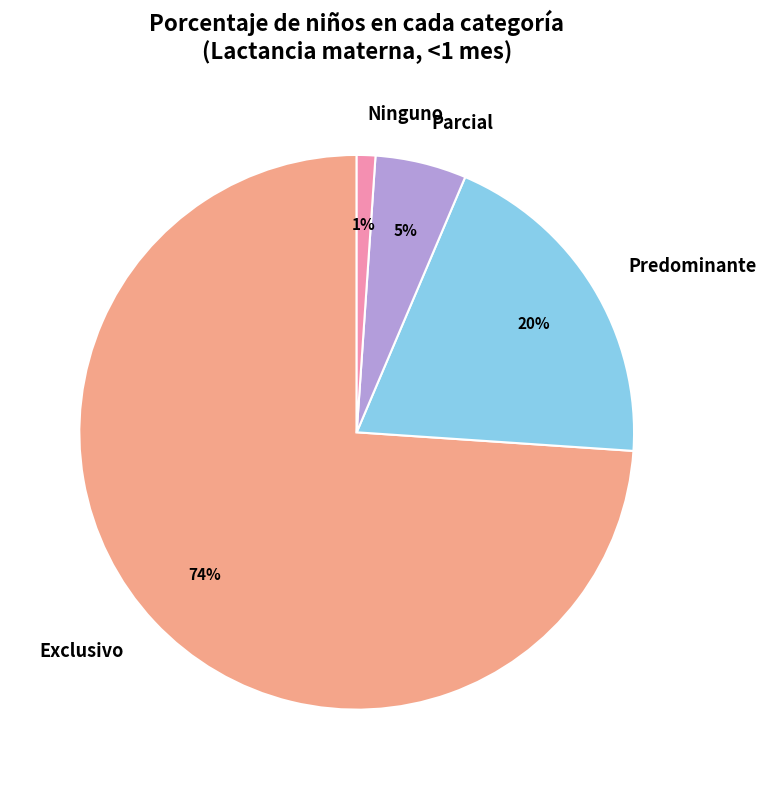

To the nearest percent, what is the difference between the Parcial and Ninguno slice percentages?

4%